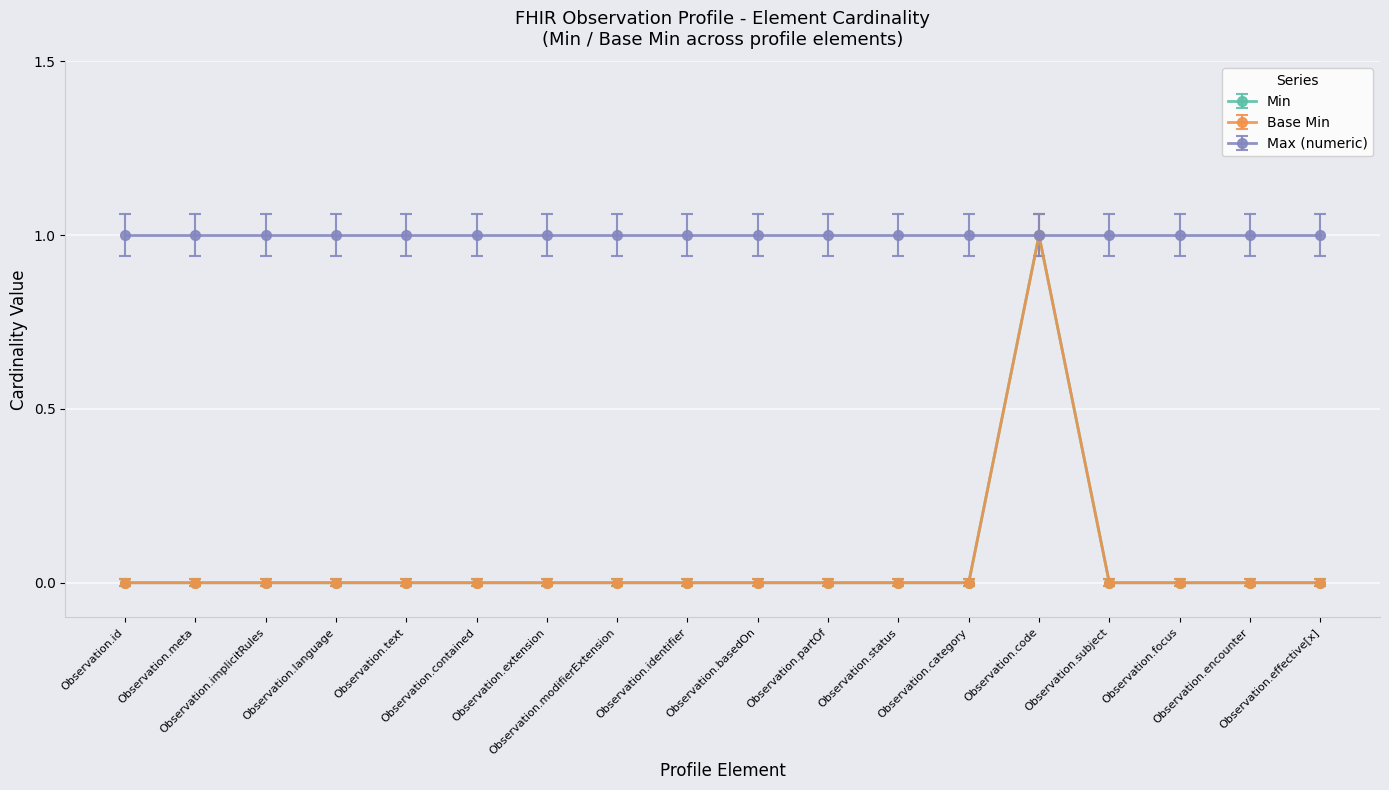

Does the chart have visible grid lines?

Yes